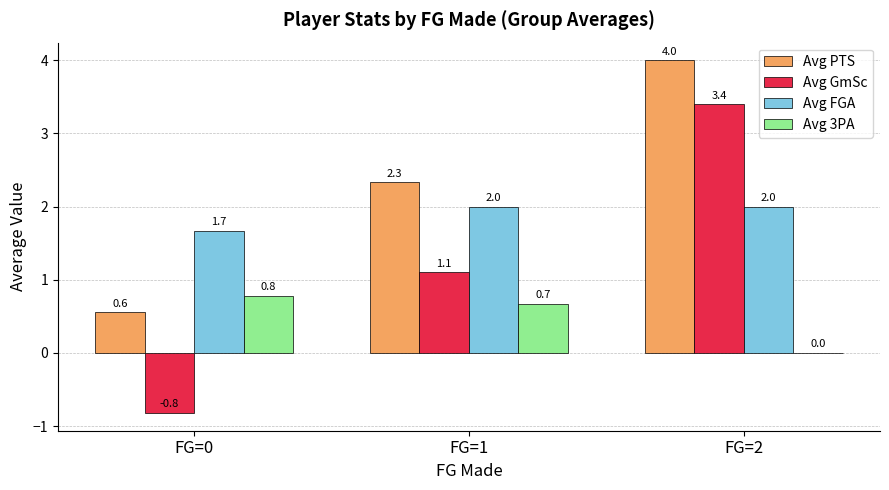

How many categories are shown in the chart?

3